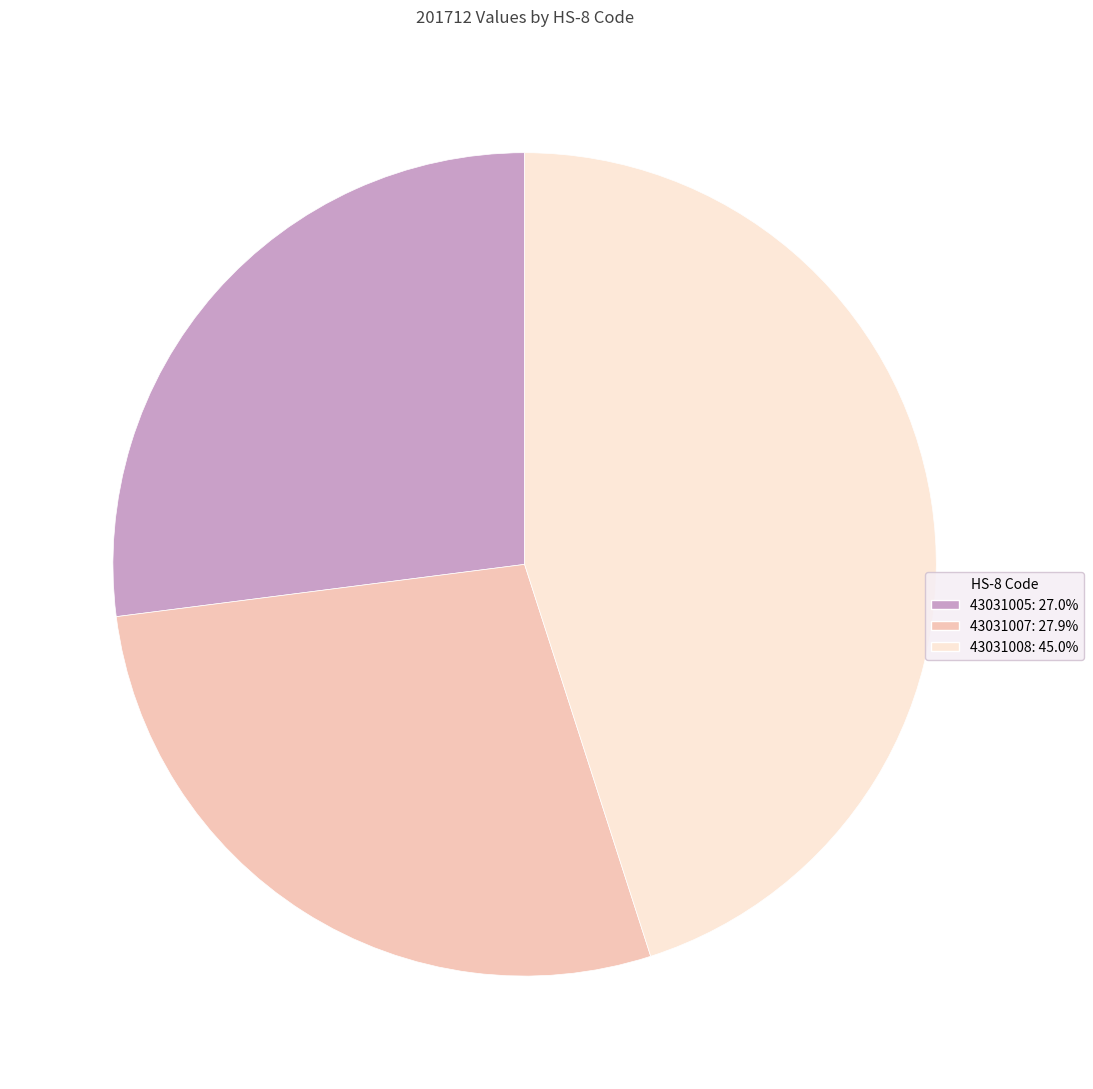

Combined, do 43031005: 27.0% and 43031008: 45.0% account for over 50%?

Yes